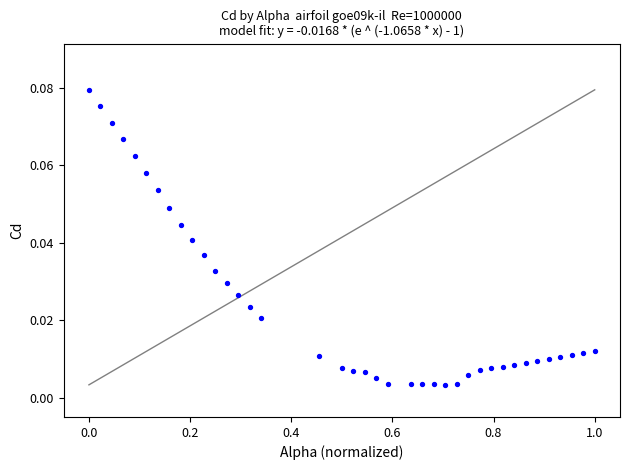

What is the range of X values (max minus min)?

1.0